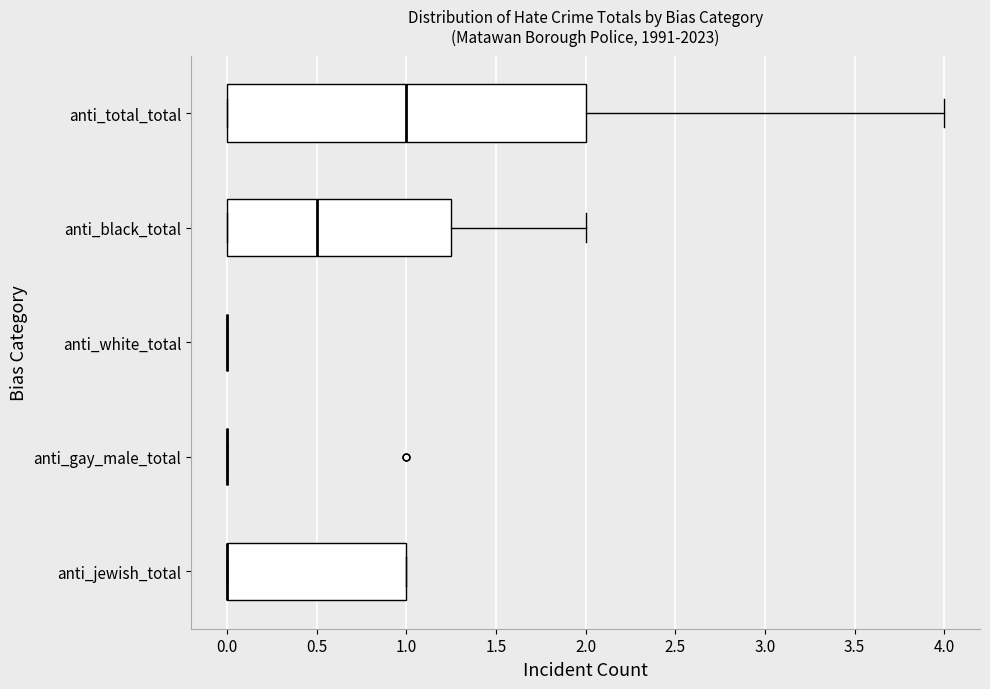

Comparing the boxes themselves (not the whiskers), which one is the widest?

anti_total_total